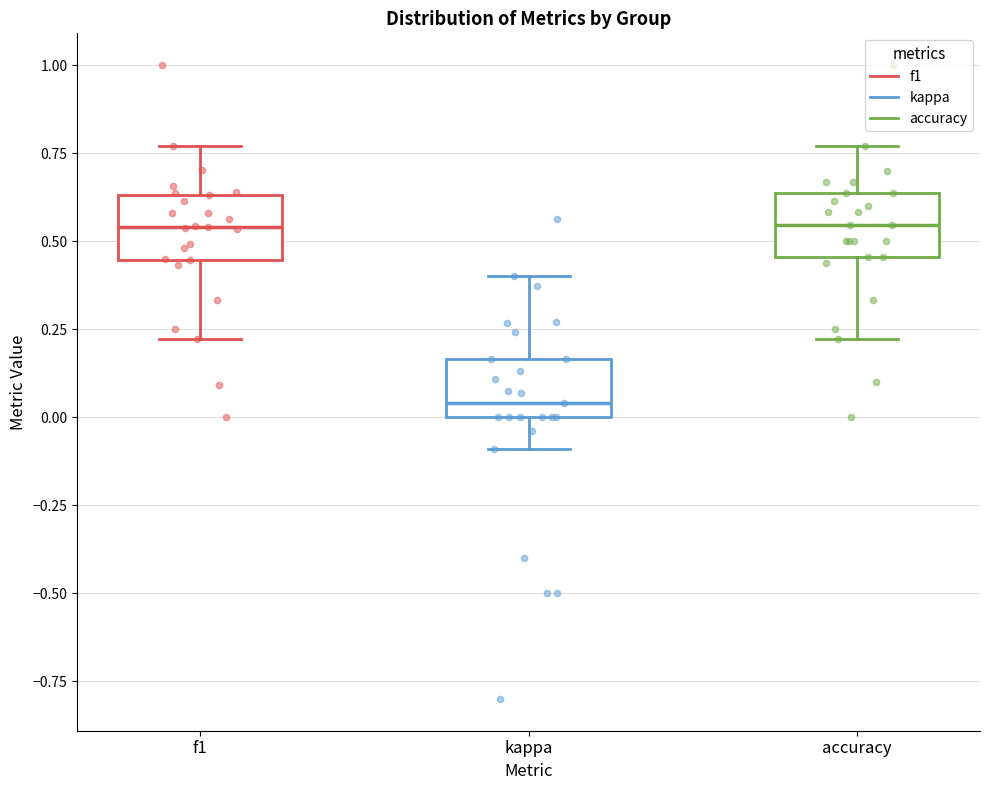

Reading left to right, read every box against the y-axis: the position of its median line, the range the box covers, and the ends of its whiskers. The values are not printed on the chart, so give them approximately, as read against the axis.

f1: median 0.55, box 0.45 to 0.65, whiskers 0.20 to 0.75
kappa: median 0.05, box 0.00 to 0.15, whiskers -0.10 to 0.40
accuracy: median 0.55, box 0.45 to 0.65, whiskers 0.20 to 0.75